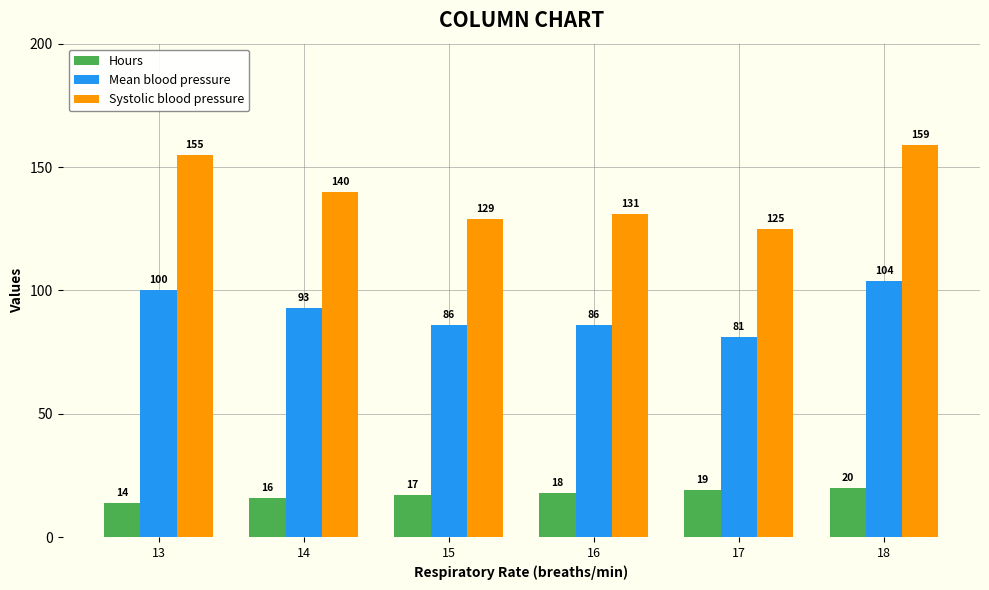

Between 13 and 18, which series saw the biggest shift?

Hours